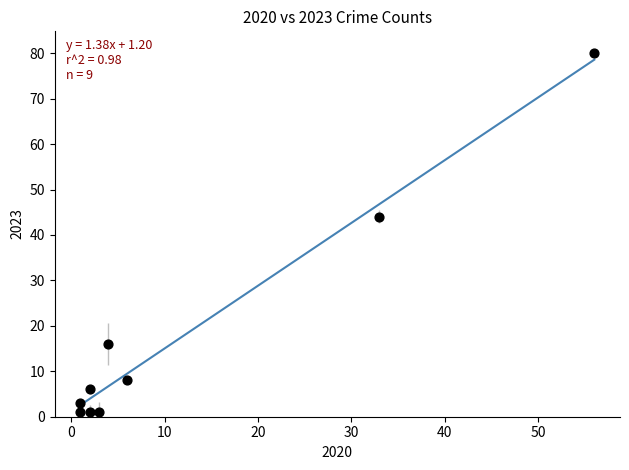

What is the average Y value?

18